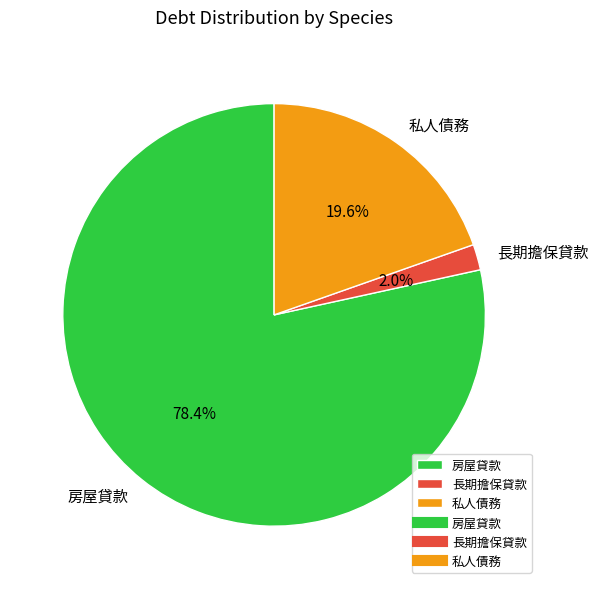

What is the largest slice in the pie chart?

房屋貸款